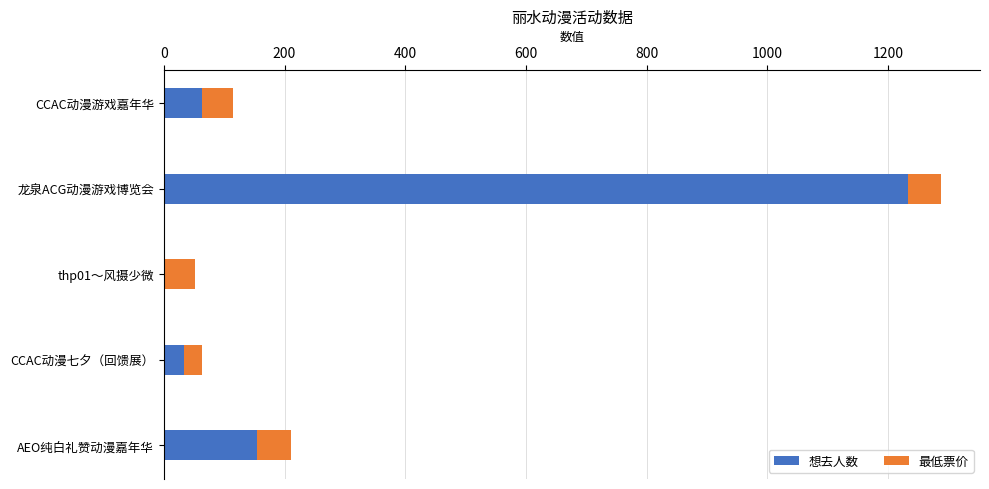

At which label does 想去人数 reach its peak?

龙泉ACG动漫游戏博览会